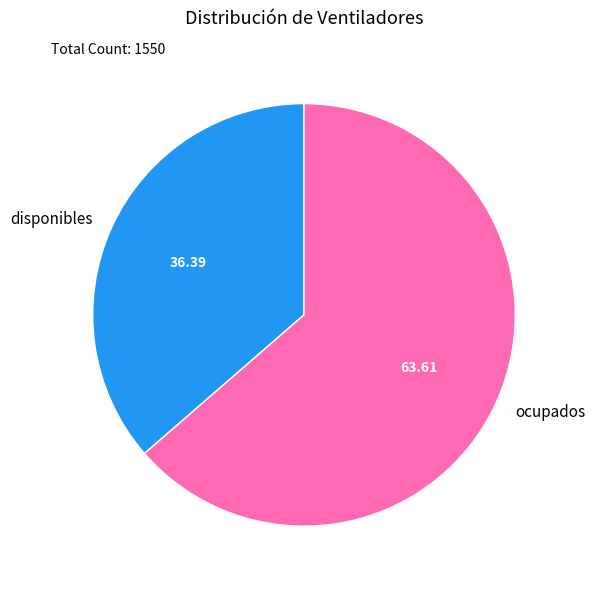

Rank the categories by value from lowest to highest.

disponibles, ocupados